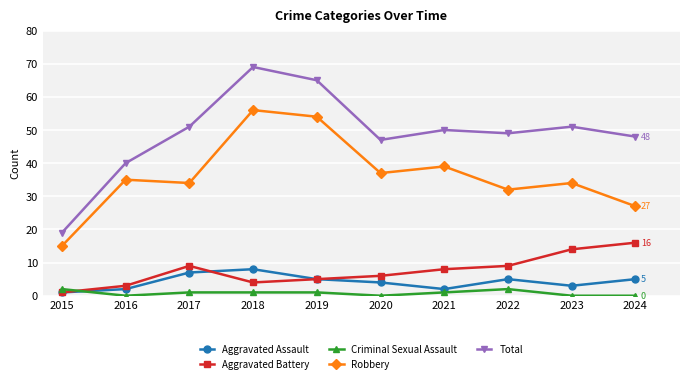

Is this an area chart (filled region under the line)?

No